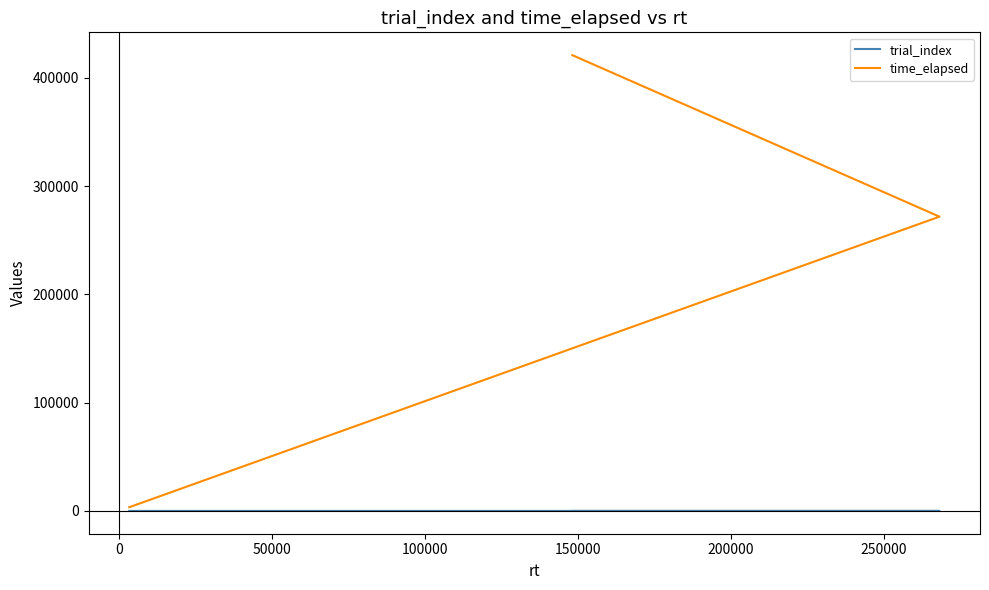

True or false: trial_index has a value of 2 at 50000.

True